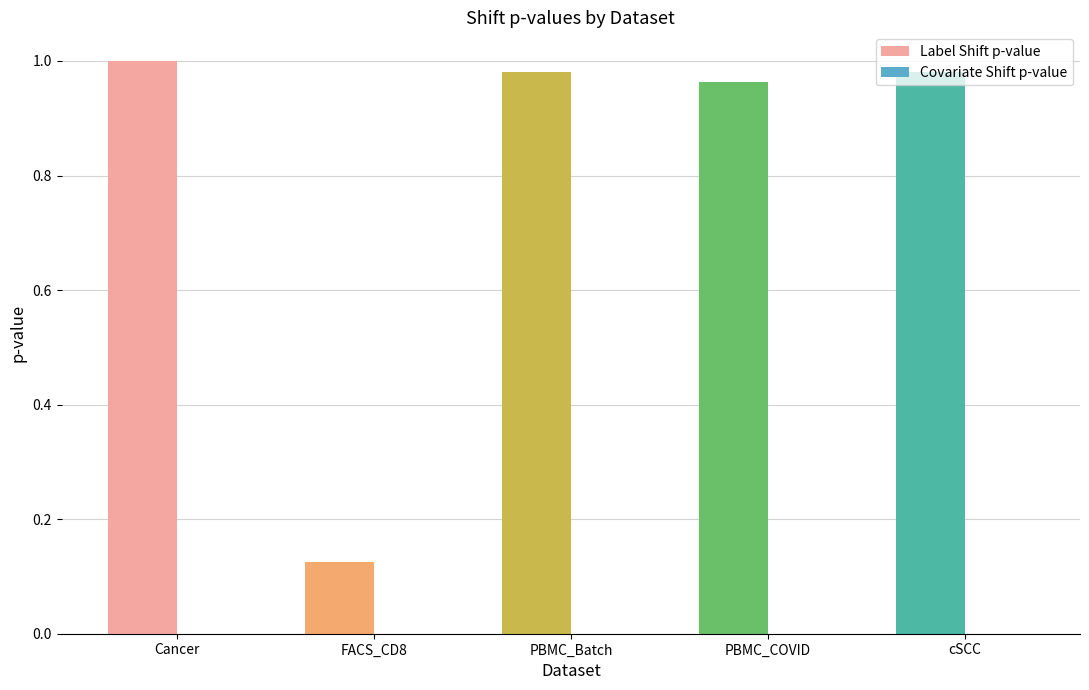

Is it true that Label Shift p-value equals 0.6 at cSCC?

False